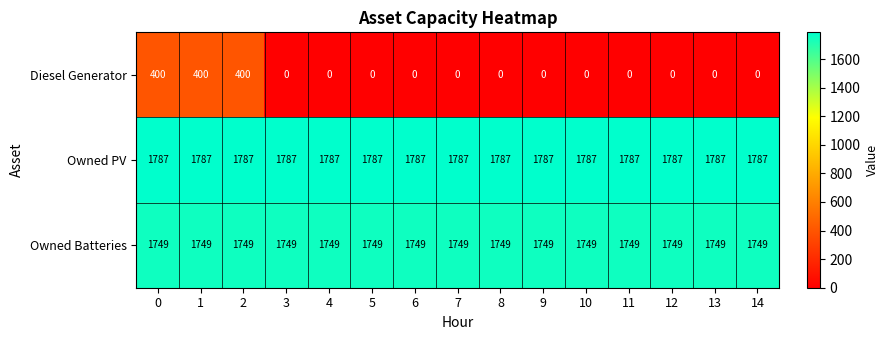

At how many categories does at least one series exceed 1336?

15